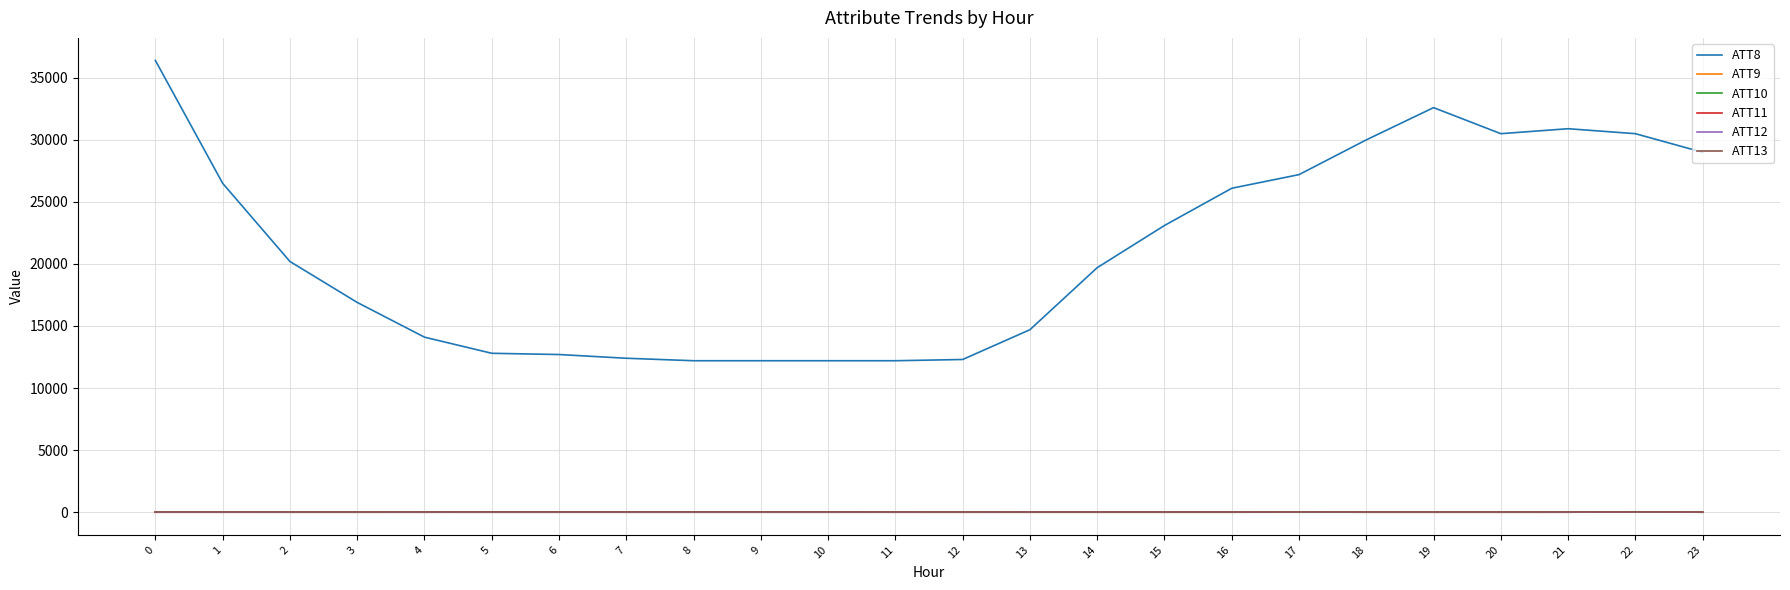

Does the chart display data point markers on the line(s)?

No